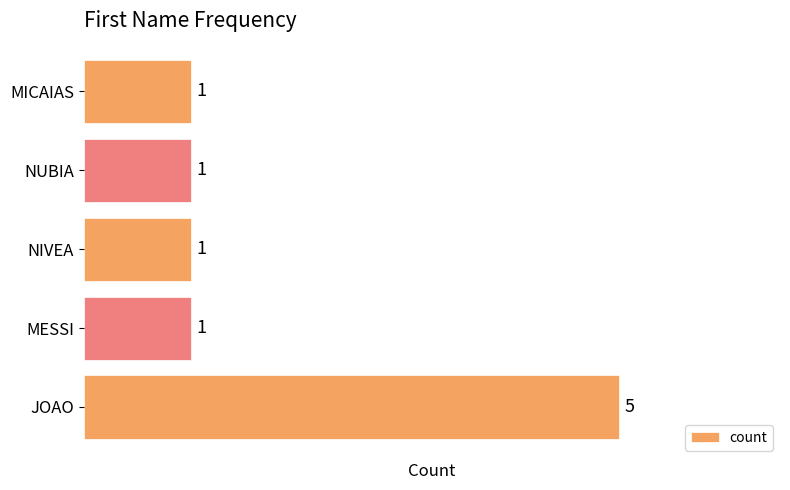

The value at MESSI is 2. True or false?

False